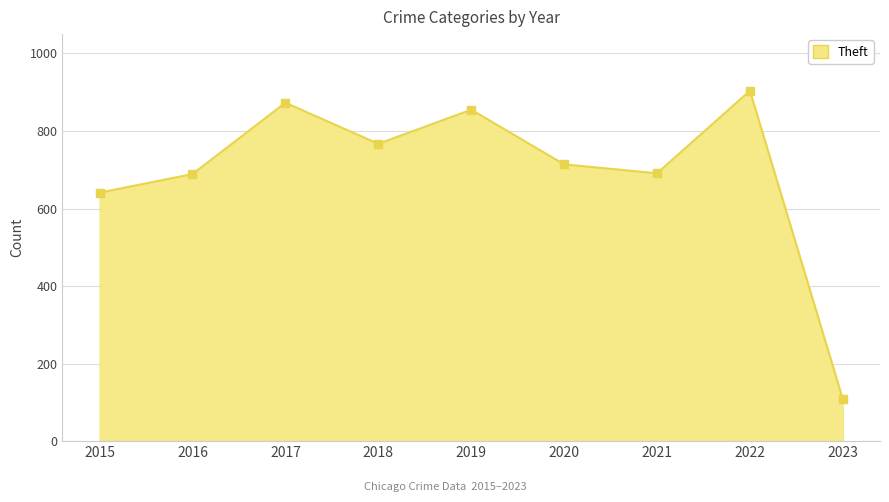

What is the difference between the maximum and minimum values?

796